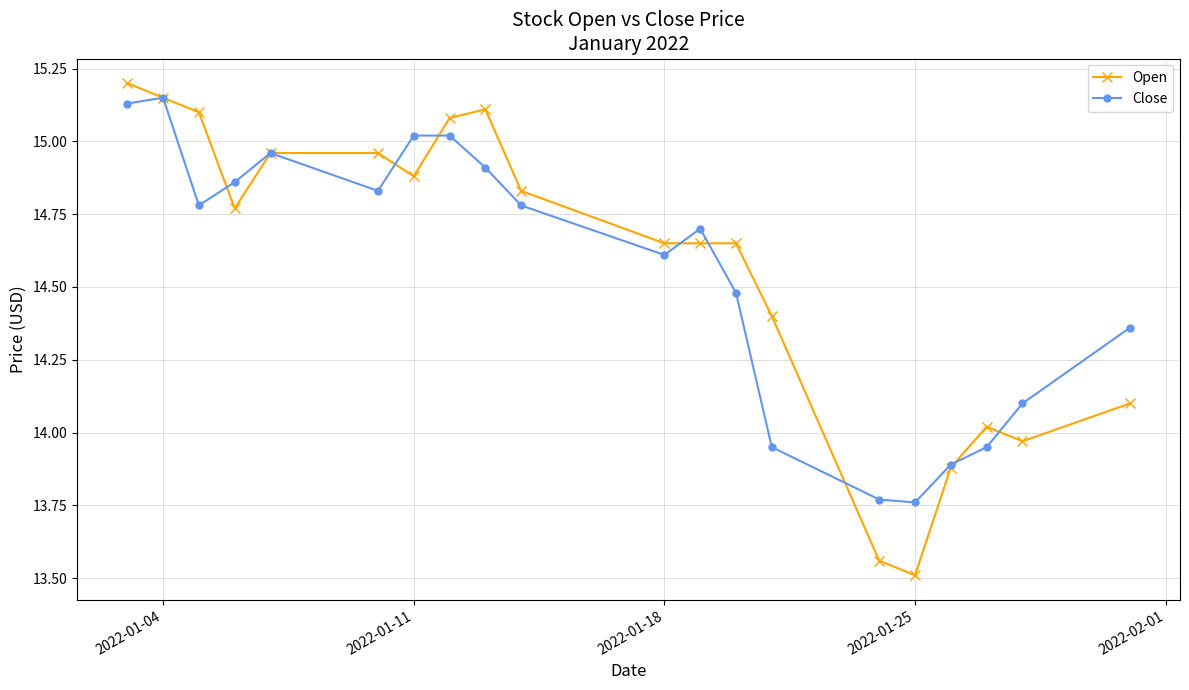

What is the maximum value shown in the chart?

15.2